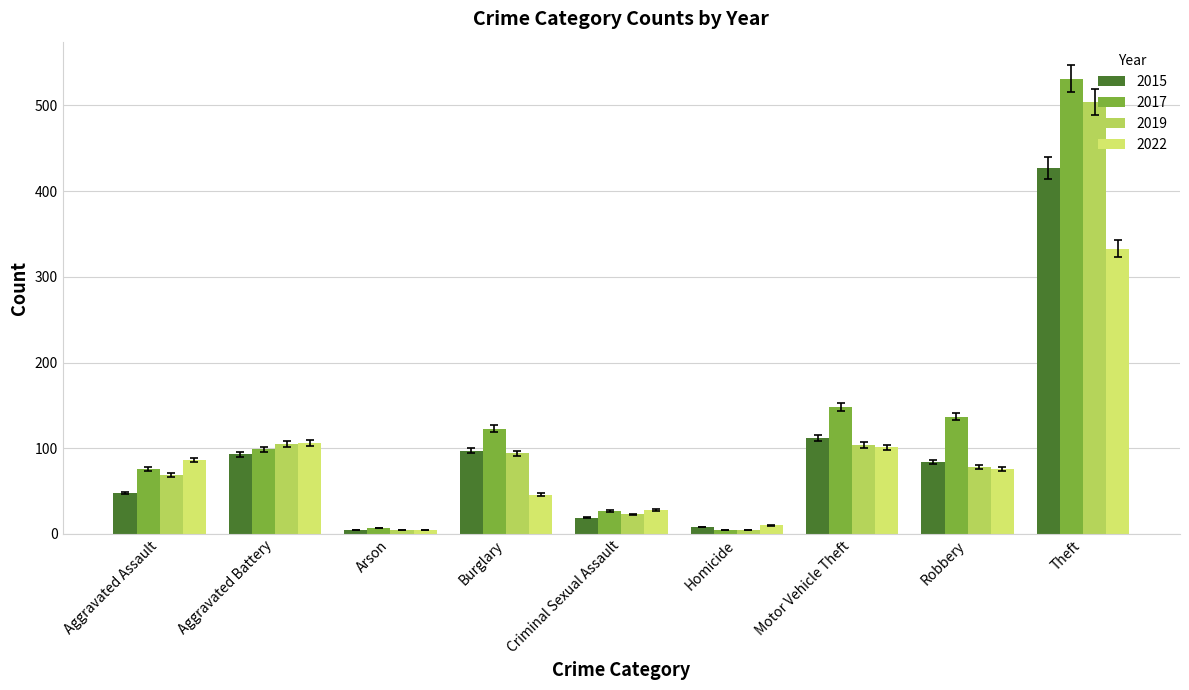

What are all the series names shown in the legend?

2015, 2017, 2019, 2022